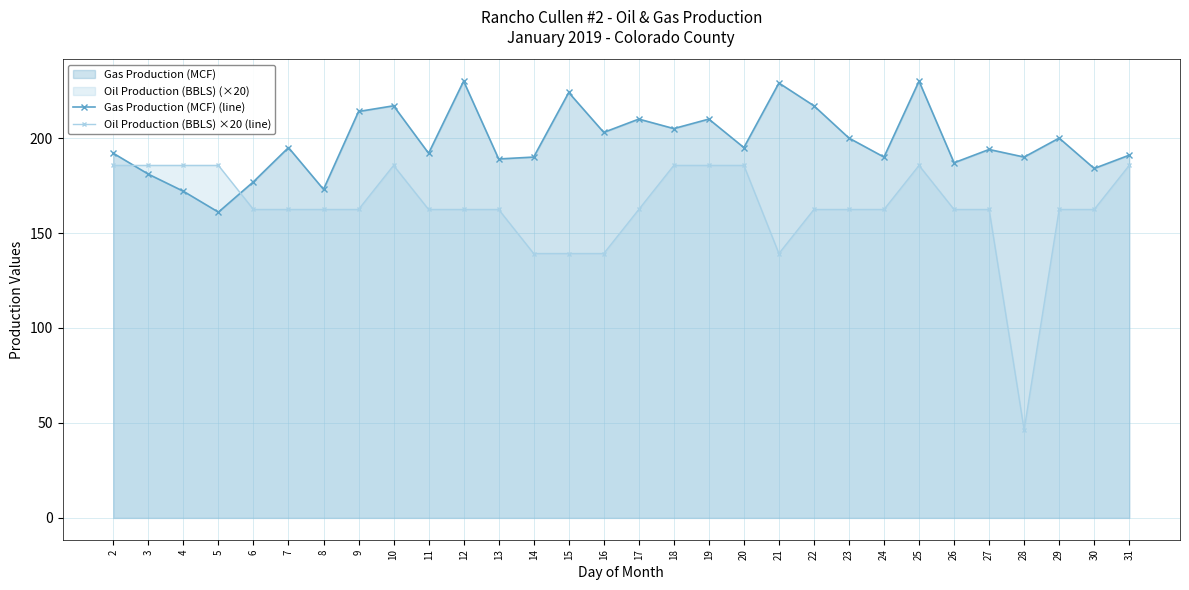

Which series has the largest total across all categories?

Gas Production (MCF) (line)